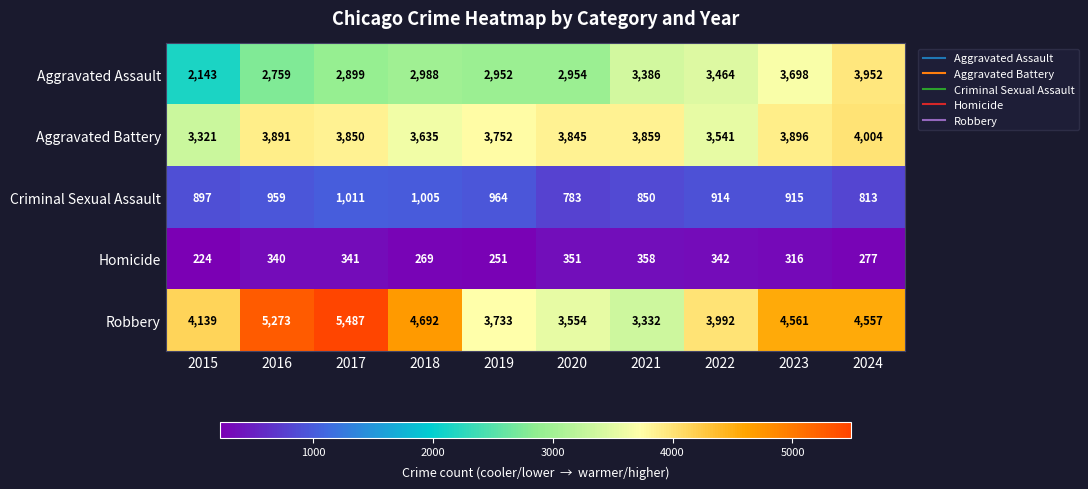

Which category has the lowest value in the Homicide series?

2015